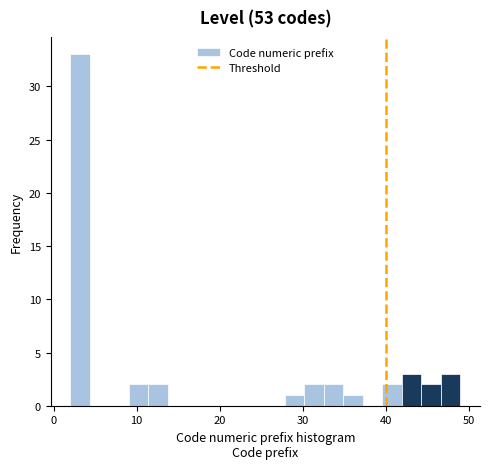

Around what value on the x-axis is the tallest bar? Give the approximate position of its centre, as read against the axis.

3